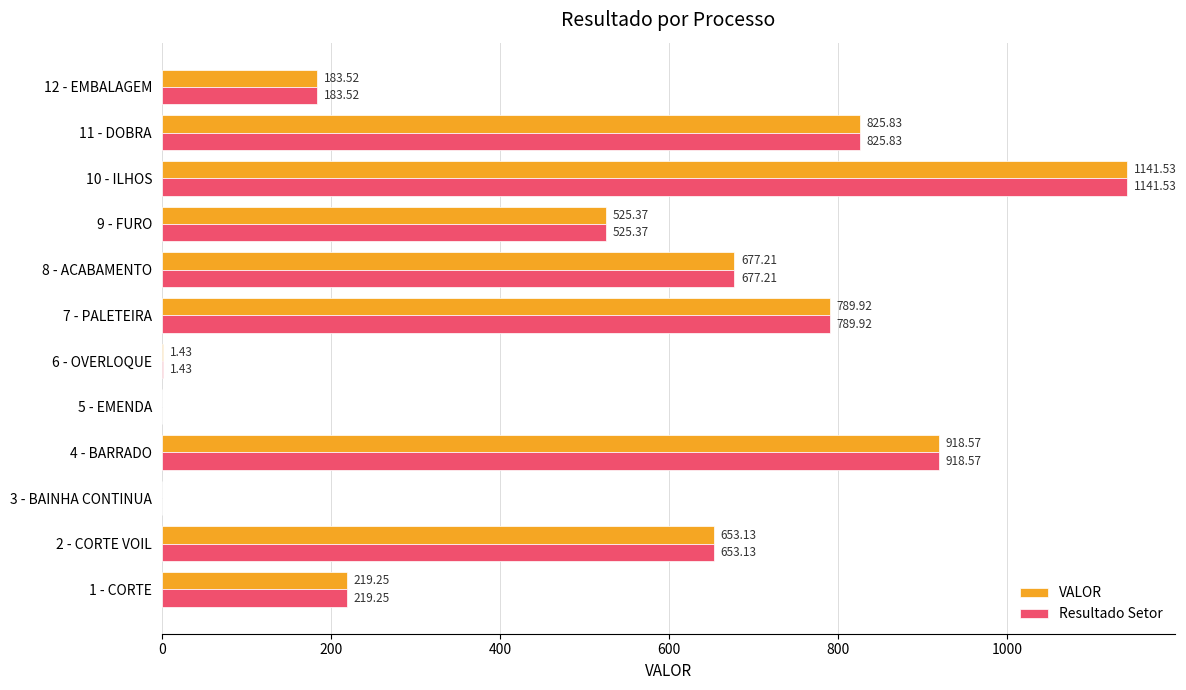

At which category is the sum across all series the highest?

10 - ILHOS